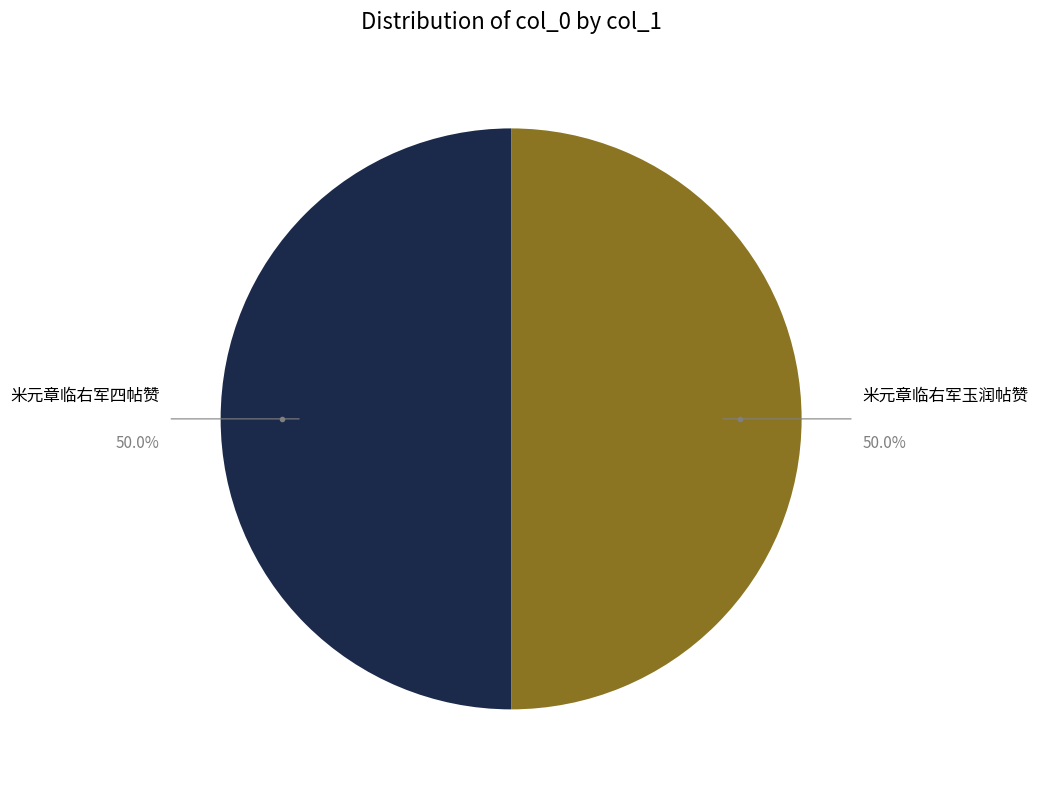

Is it true that 米元章临右军四帖赞 is 50% of the pie?

True